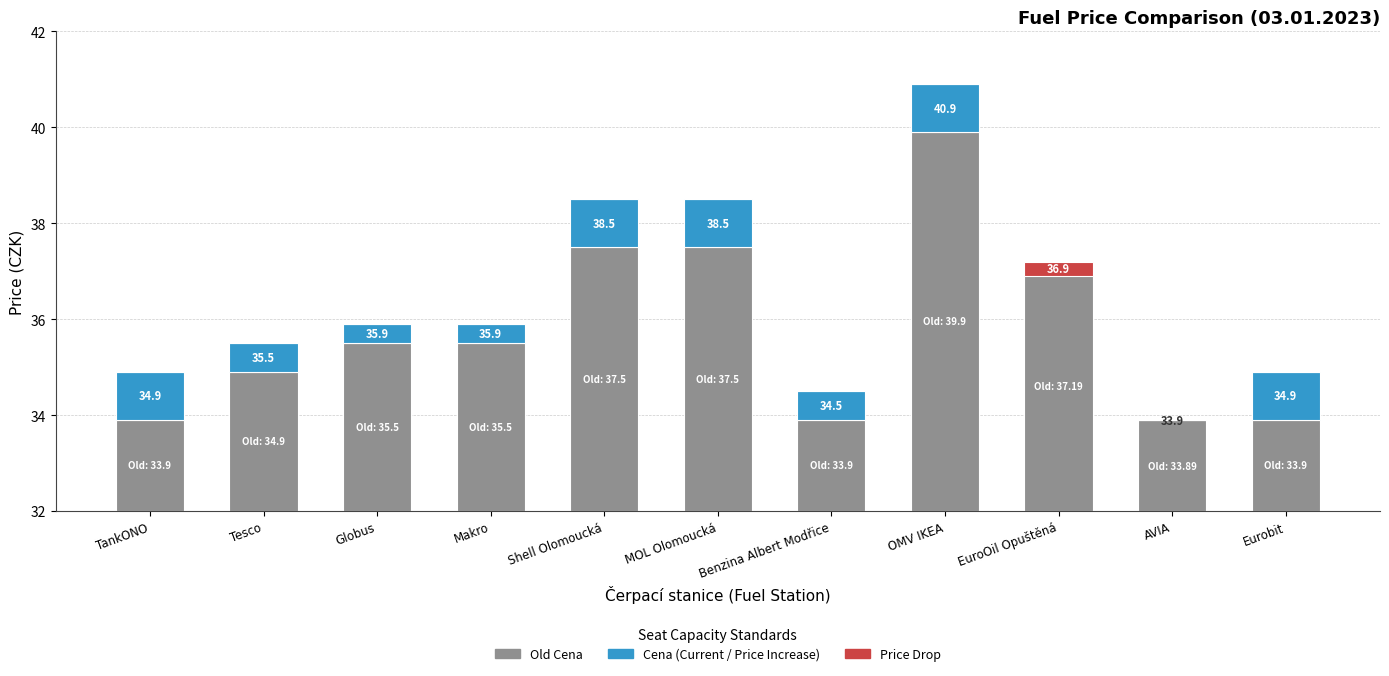

True or false: Price Drop has a value of 0.0 at Eurobit.

True